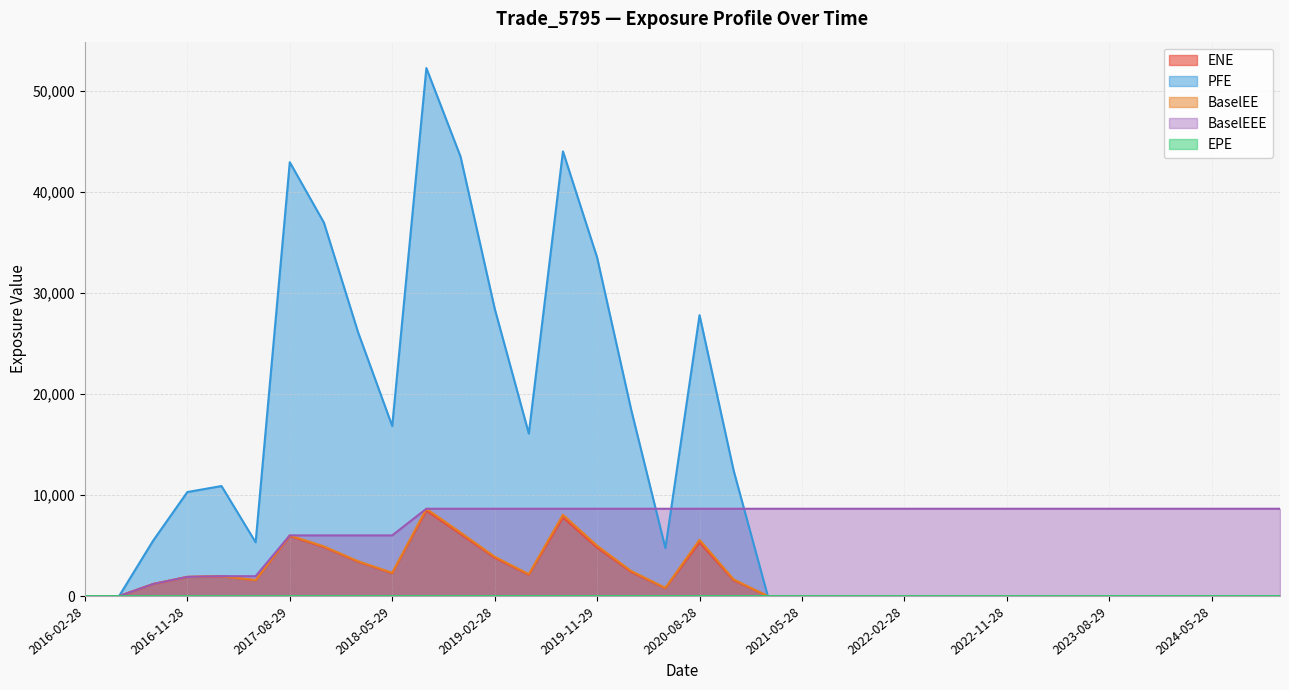

What is the total value across all series at 2020-08-28?

47325.0